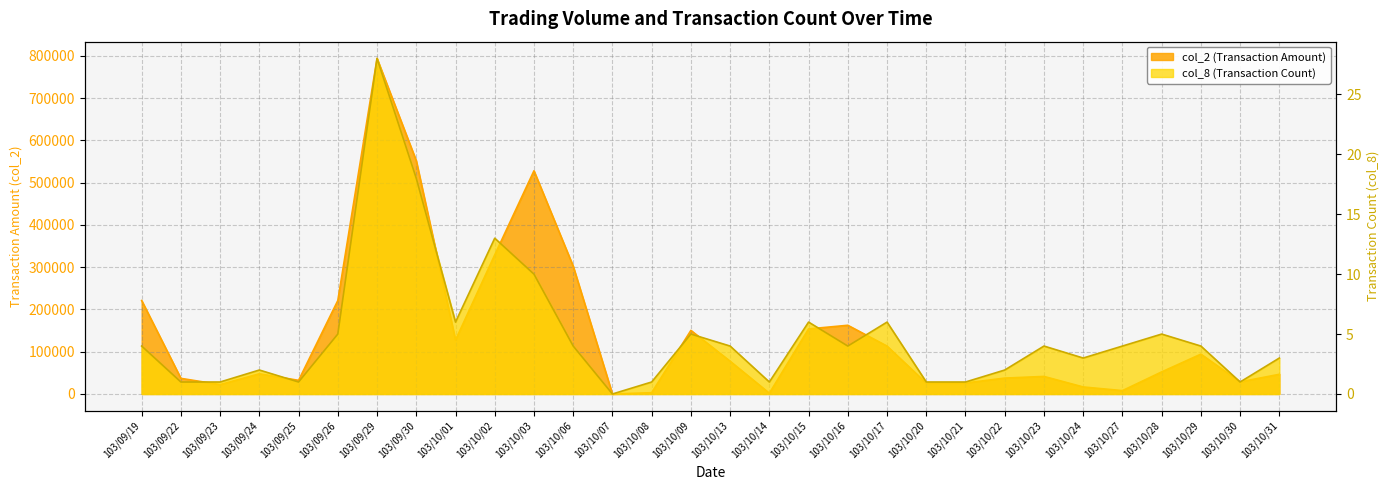

At which label does col_8 first exceed 4?

103/09/26